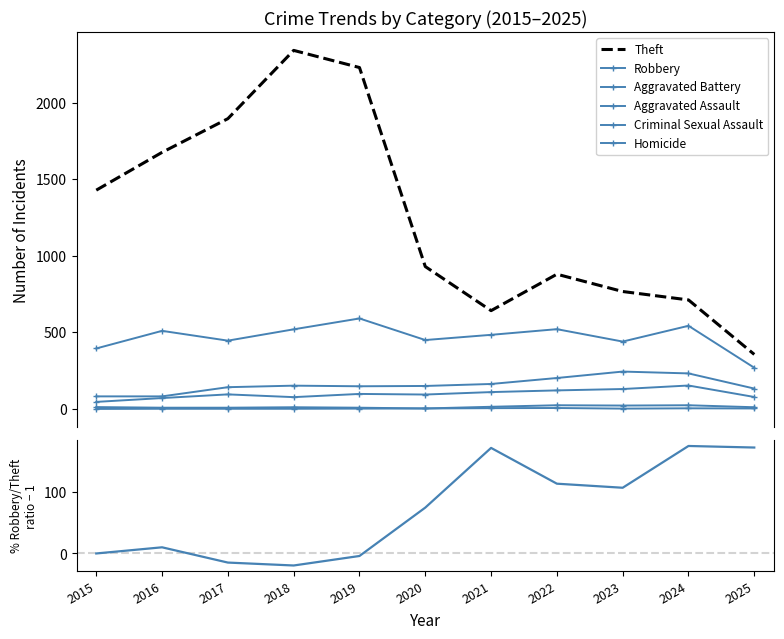

Which series changed the most between 2017 and 2023?

Theft